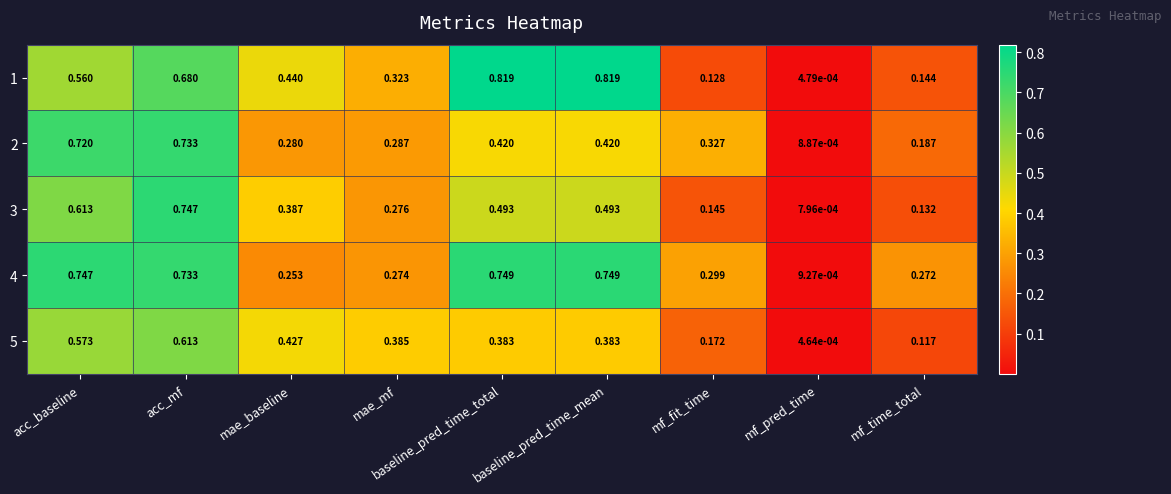

Which series has the largest total across all categories?

4